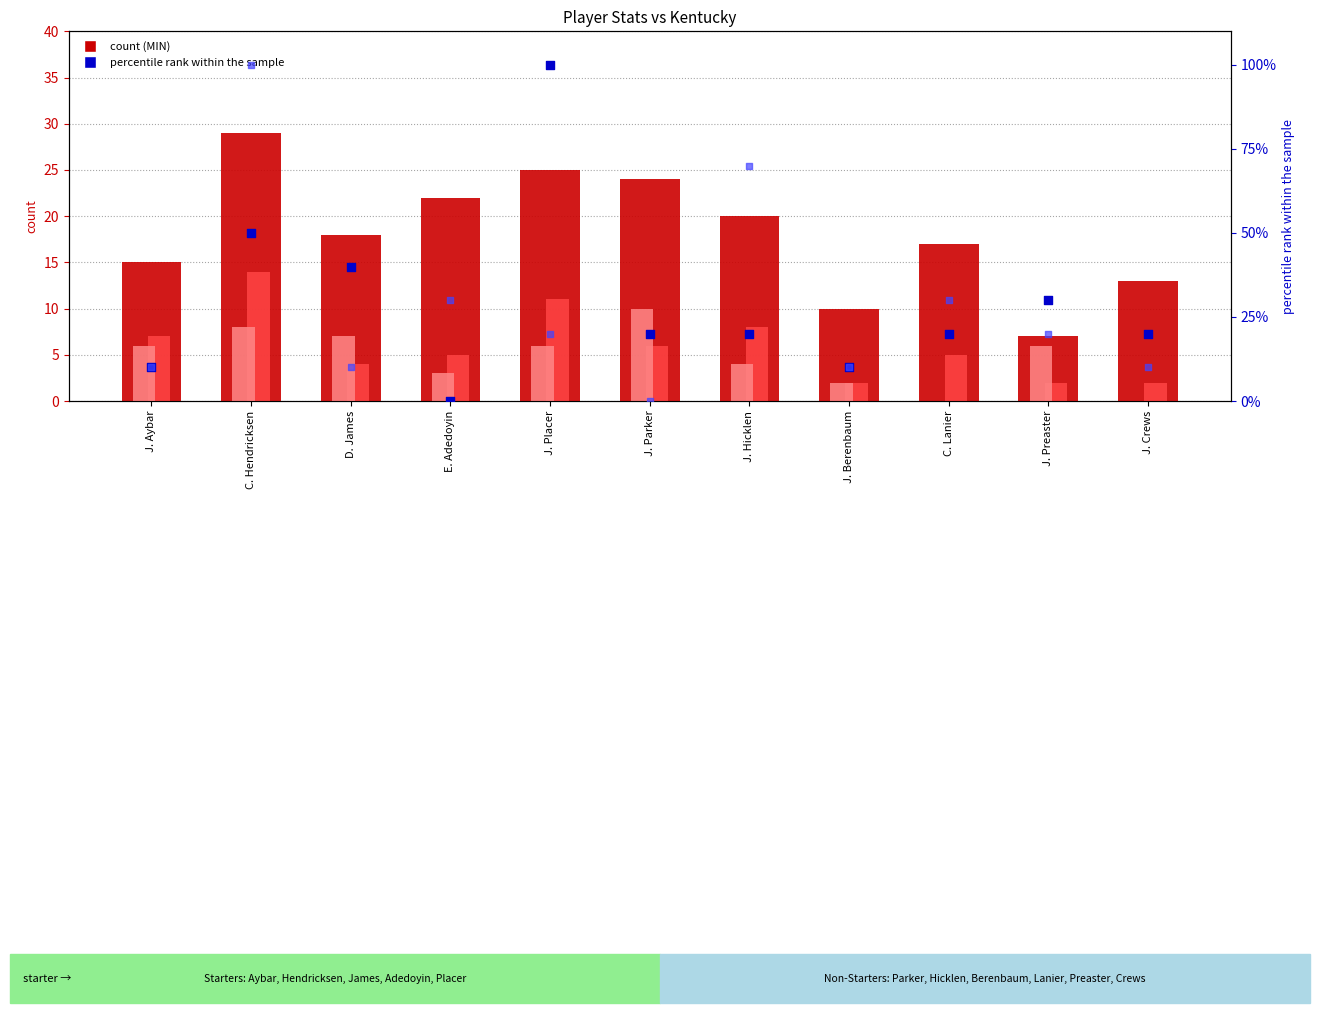

Is the value of FGA at C. Hendricksen greater than the value of MIN at E. Adedoyin?

No